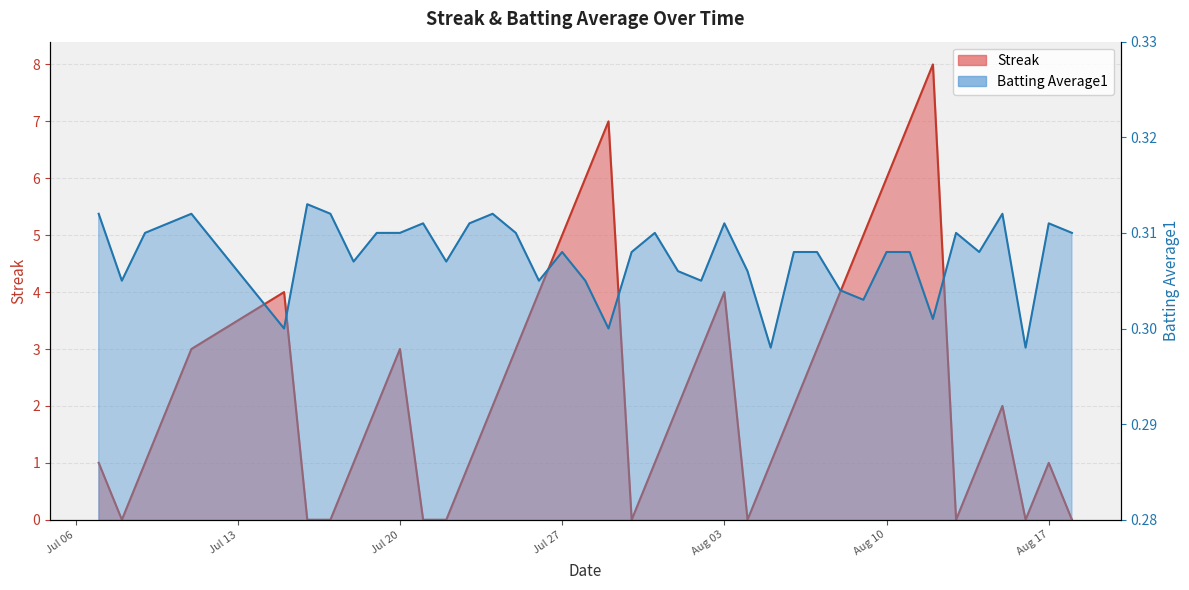

What is the value of the Streak point at the 20th from the left?

7.0